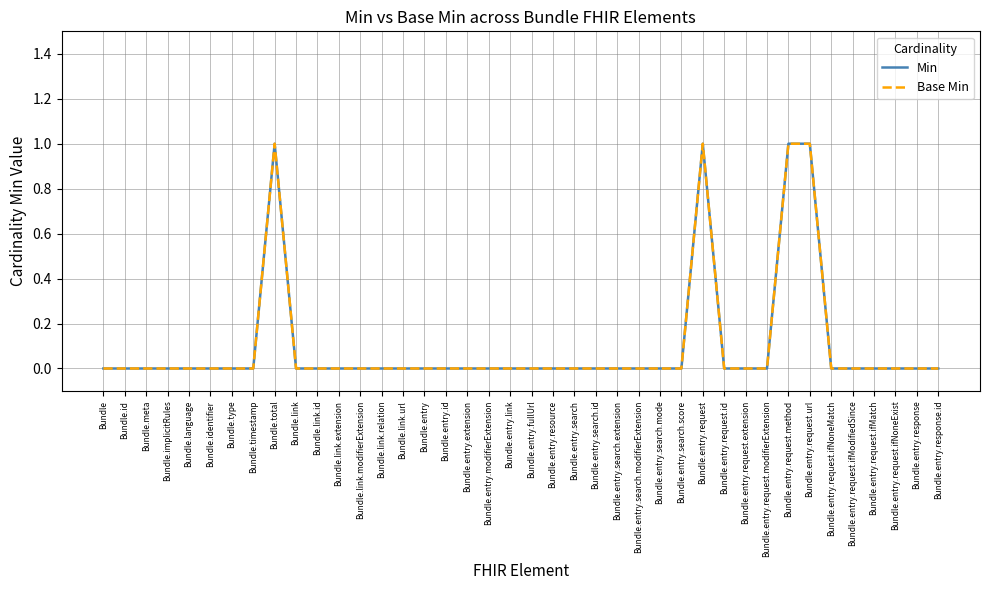

Is this an area chart (filled region under the line)?

No